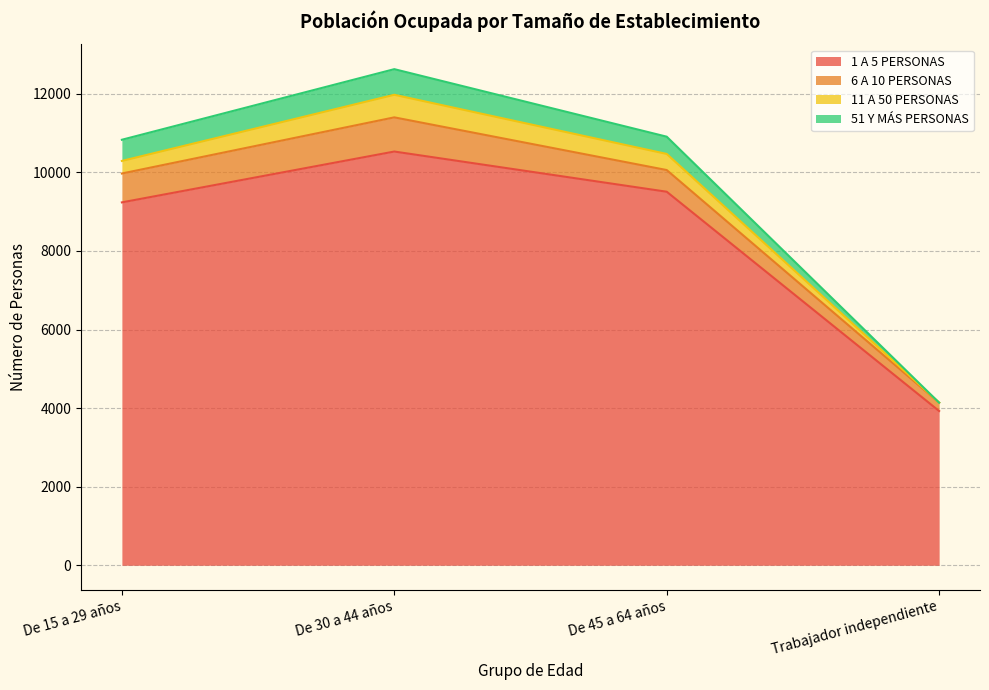

At which category is the sum across all series the highest?

De 30 a 44 años